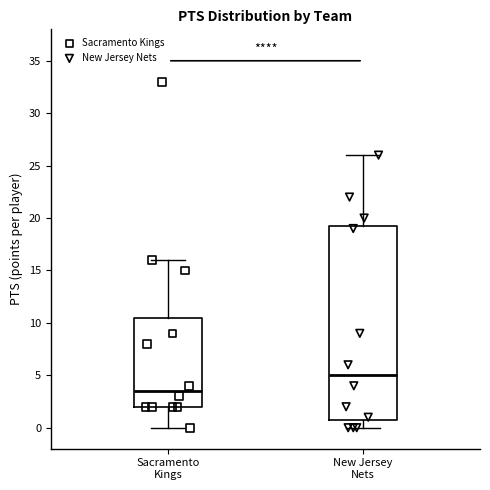

Reading left to right, transcribe this box plot: for each box, give where its median line is, the range the box spans, and where its two whiskers end, as read against the y-axis. The values are not printed on the chart, so give them approximately, as read against the axis.

Sacramento Kings: median 3.5, box 2.0 to 10.5, whiskers 0.0 to 16.0
New Jersey Nets: median 5.0, box 1.0 to 19.5, whiskers 0.0 to 26.0